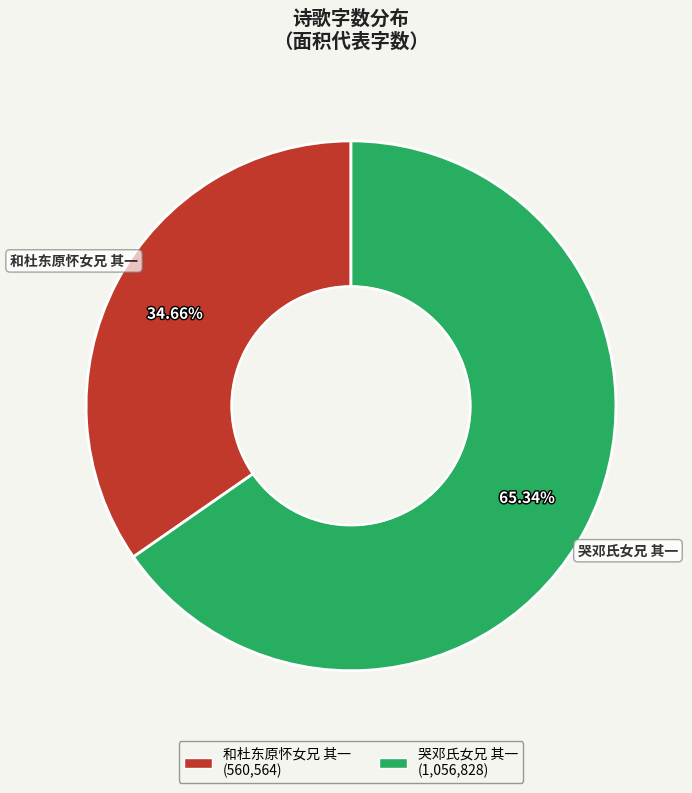

To the nearest percent, what is the difference between the 哭邓氏女兄 其一 and 和杜东原怀女兄 其一 slice percentages?

31%